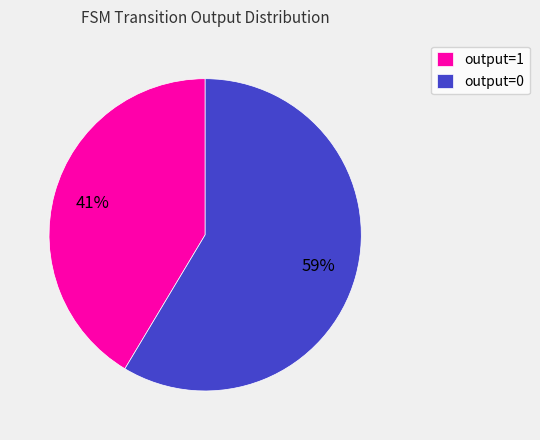

What is the ratio of the value at output=1 to the value at output=0?

0.7